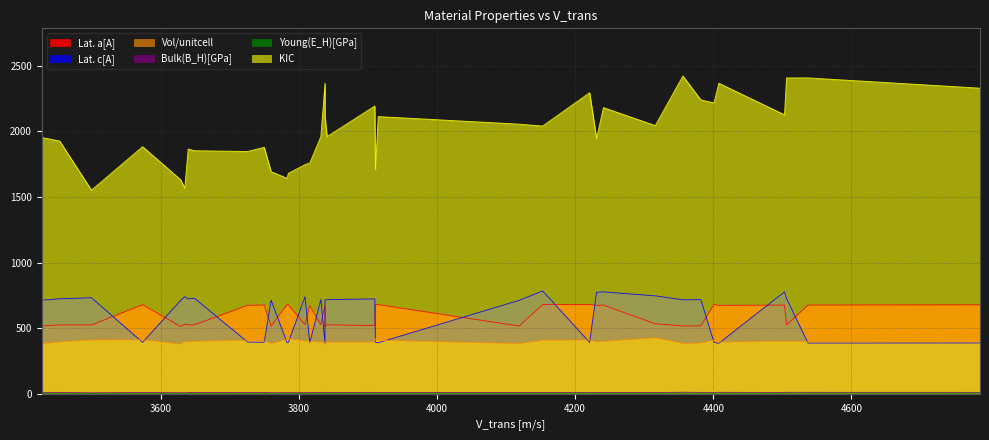

What is the sum of the Young(E_H)[GPa] values at 4401 and 4231?

8.5